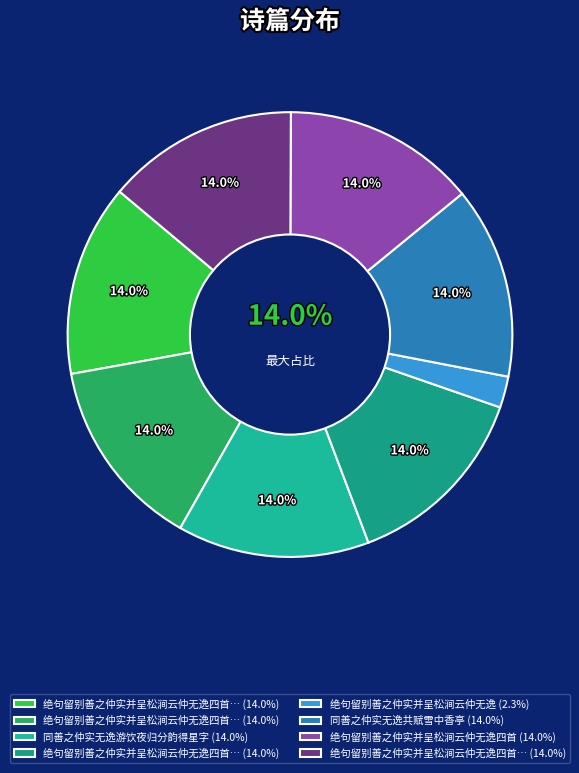

How many slices are in this pie chart?

8